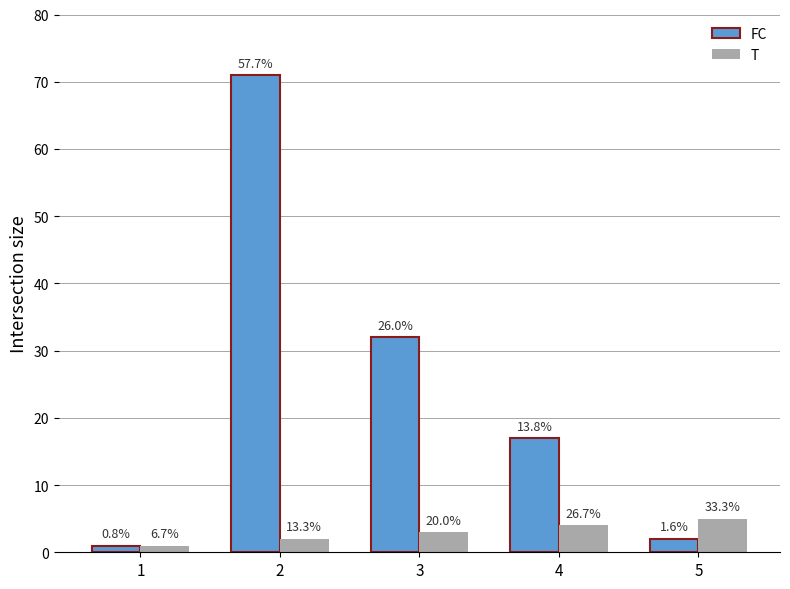

Does the chart contain any negative values?

No